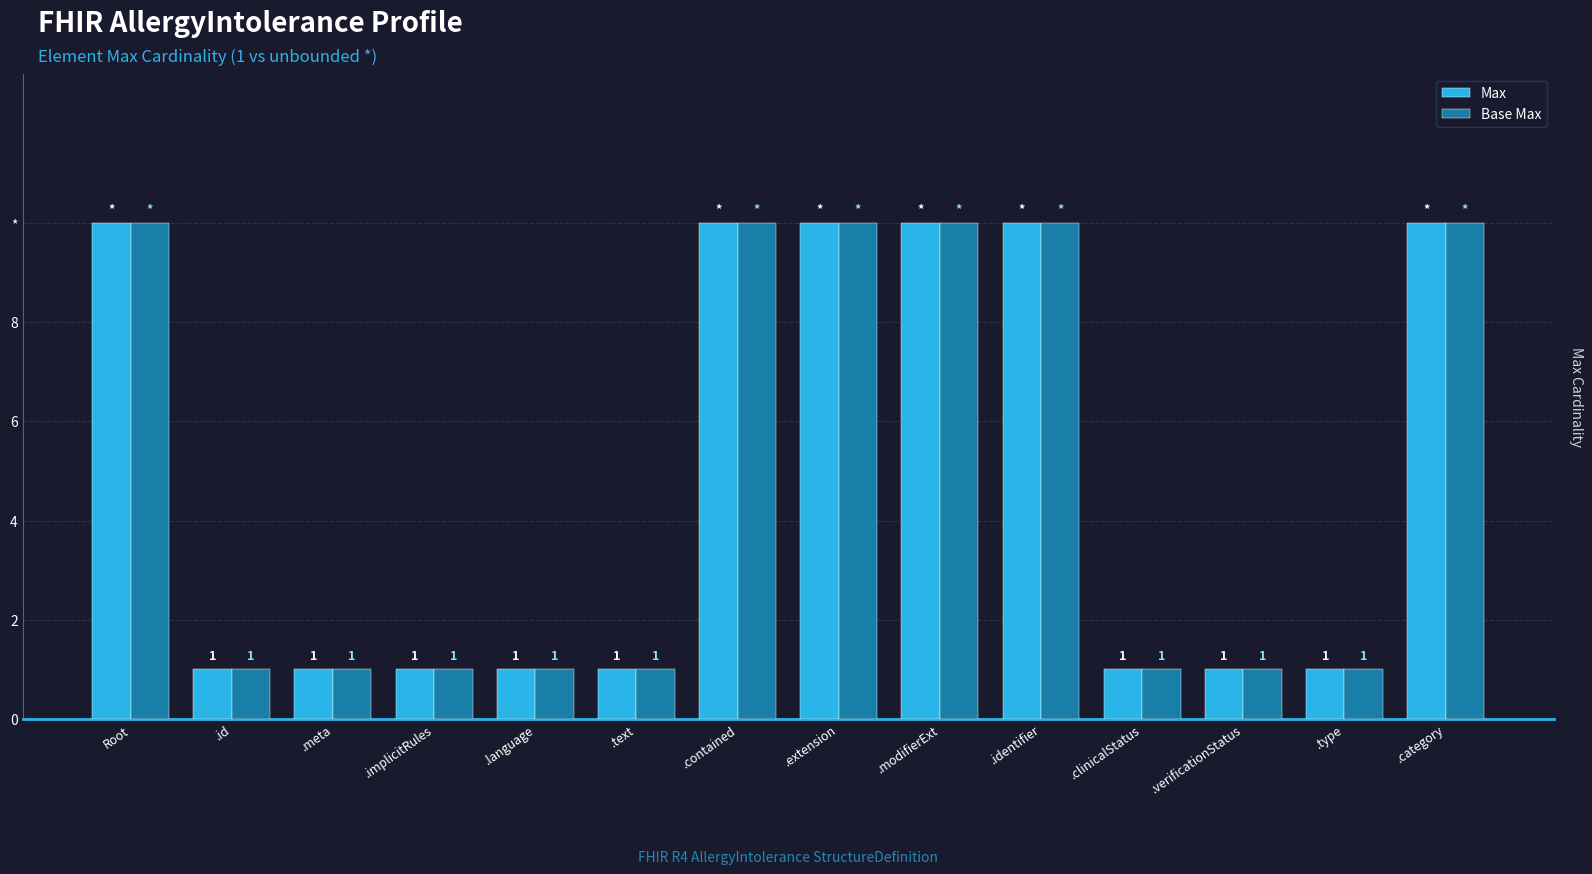

Which category has the lowest value across all series?

.id